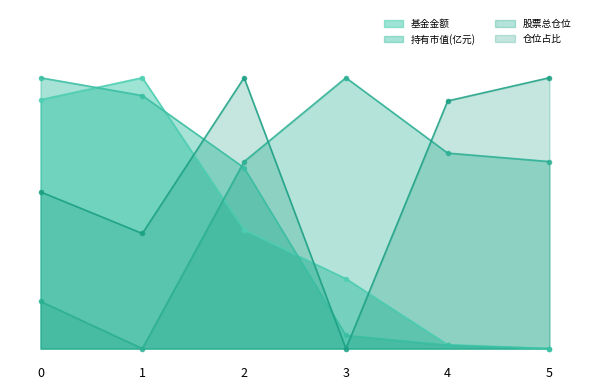

How many intersections are there between 持有市值(亿元) and 仓位占比?

3